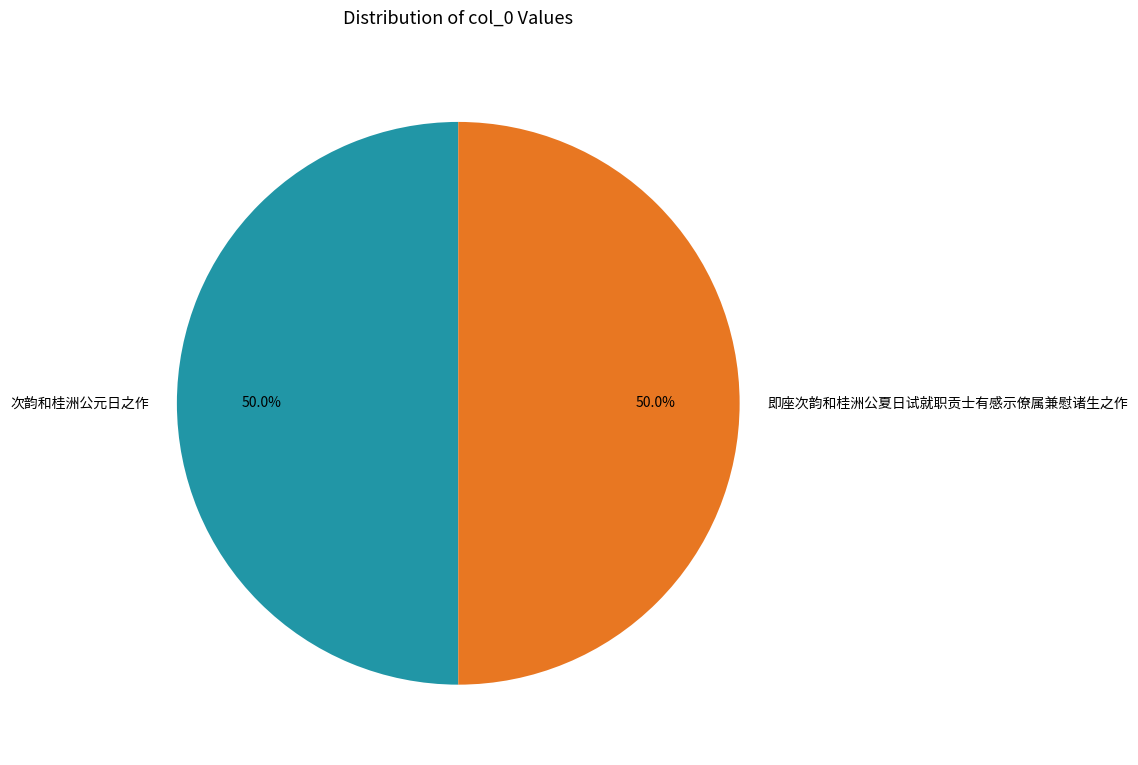

To the nearest percent, what portion does 即座次韵和桂洲公夏日试就职贡士有感示僚属兼慰诸生之作 represent?

50%